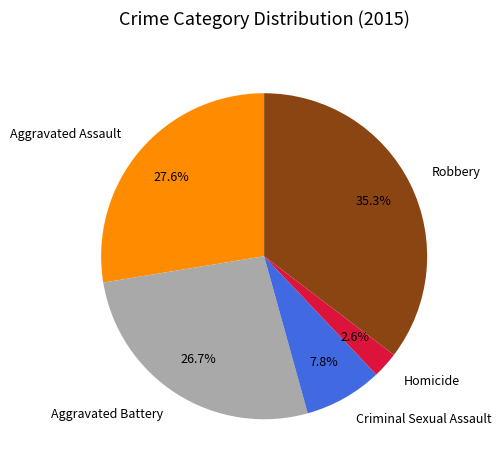

Which category has the smallest portion of the pie?

Homicide